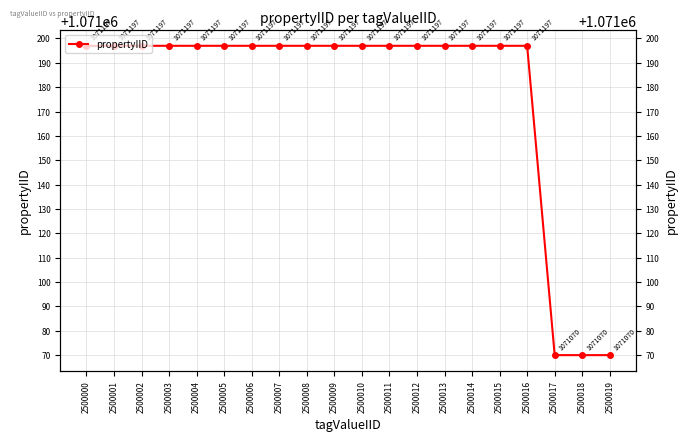

At which label is the value closest to 1071133?

2500017